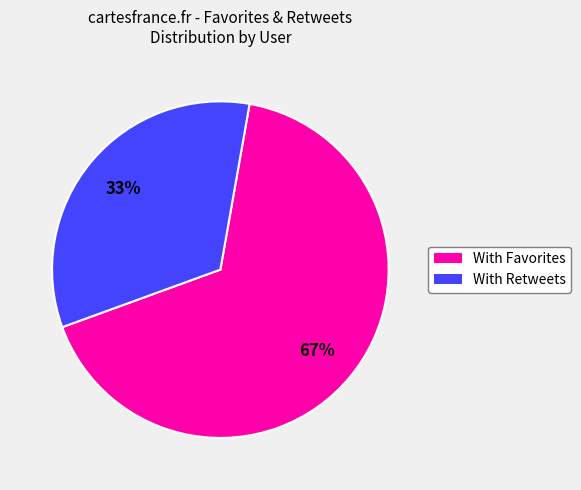

Does any single category account for the majority?

Yes